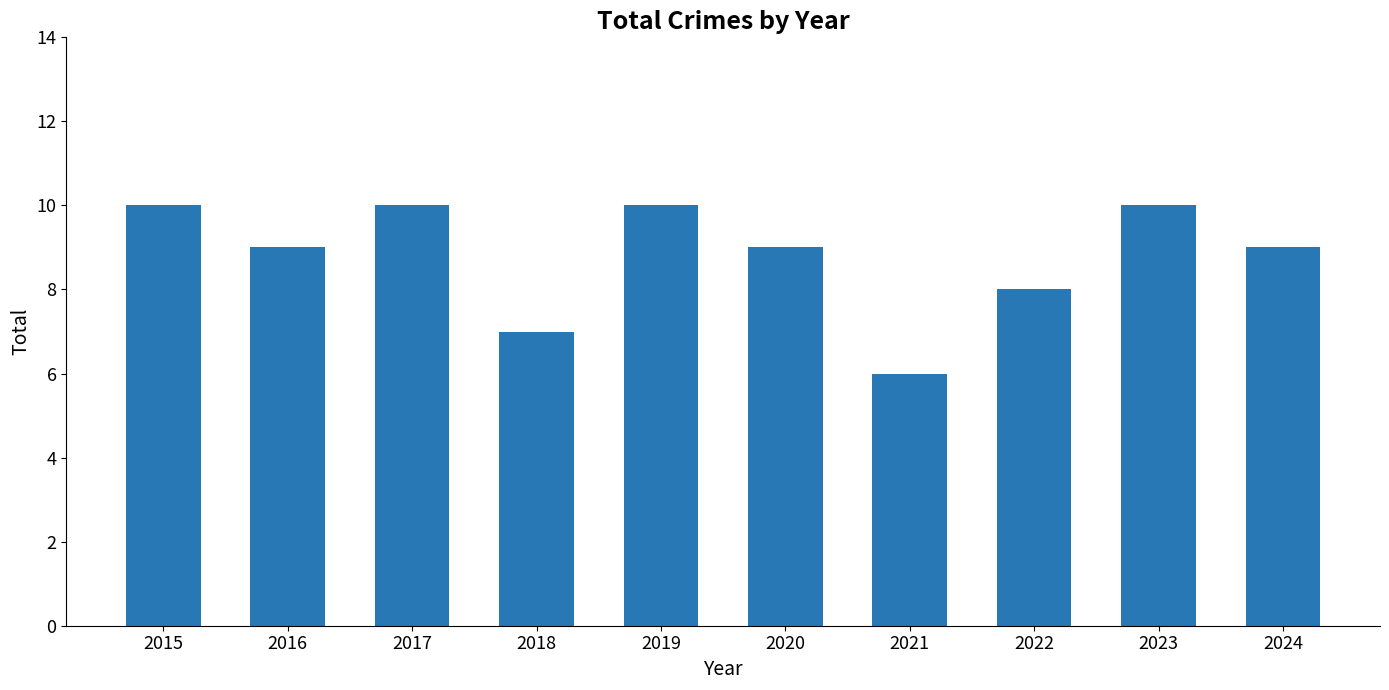

What is the difference between the second highest and minimum values?

4